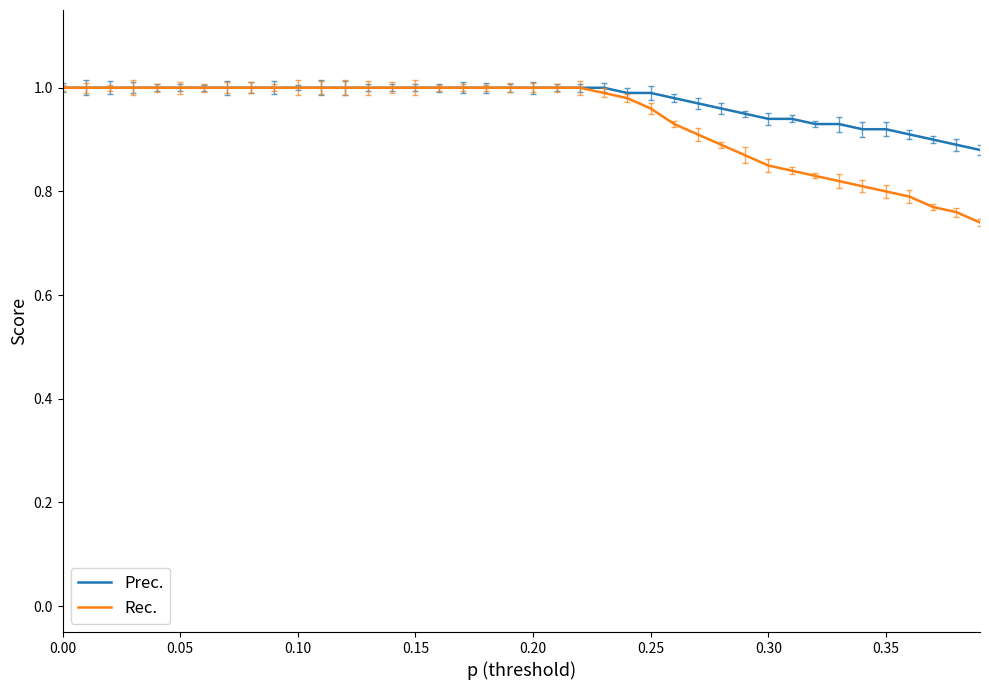

Which series has the largest range (max minus min)?

Rec.